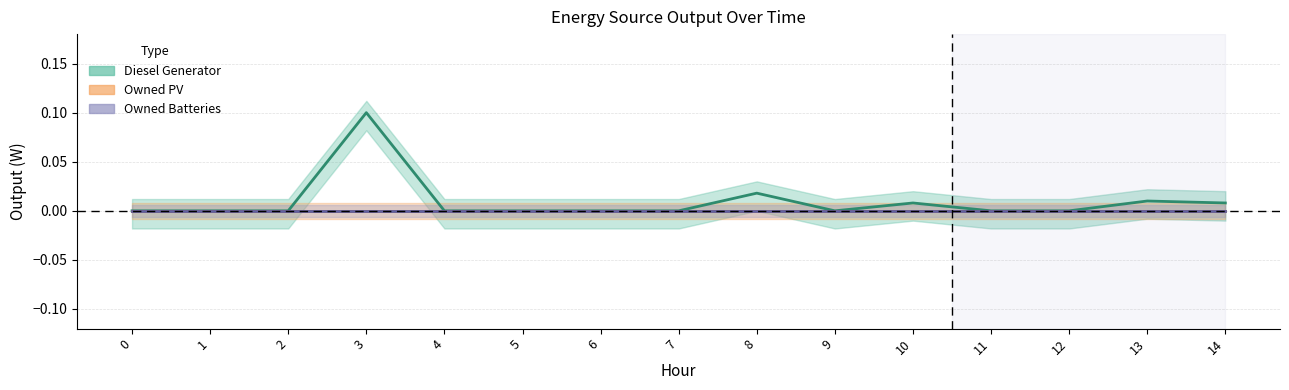

In Diesel Generator, how many points are lower than both neighbors (excluding endpoints)?

1